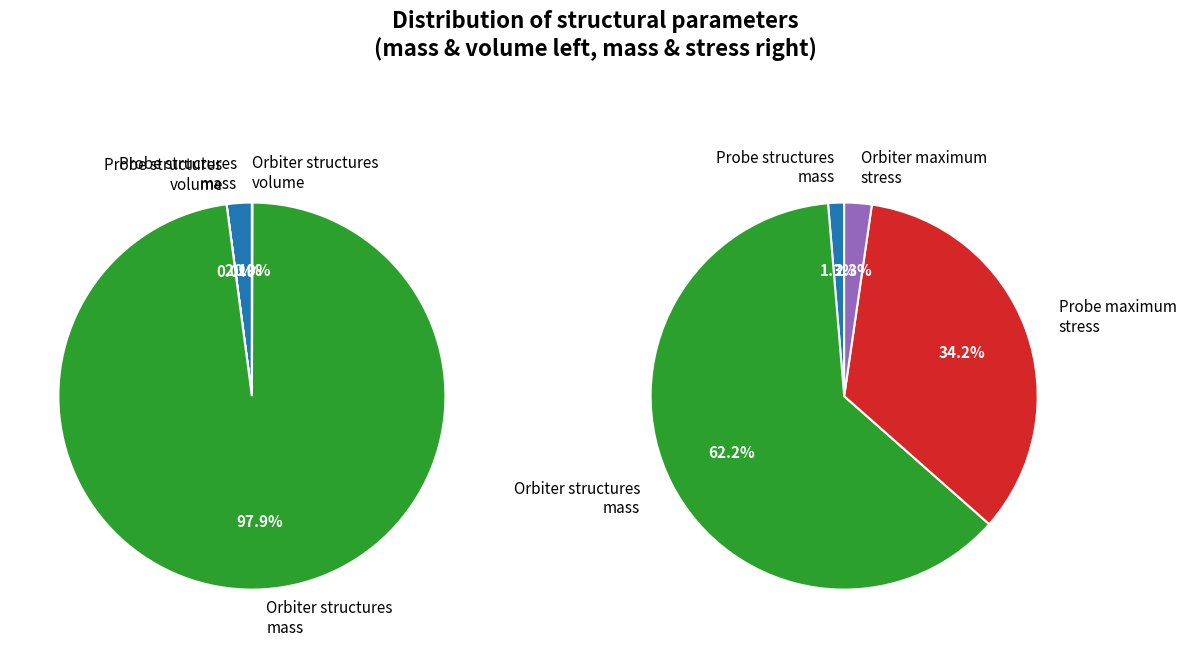

To the nearest percent, what is the combined percentage of Probe structures volume and Probe structures mass?

1%